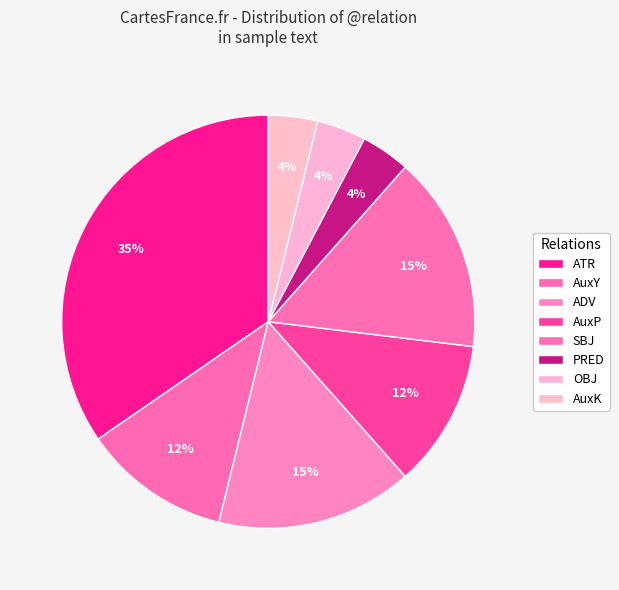

Which slice is the largest?

ATR